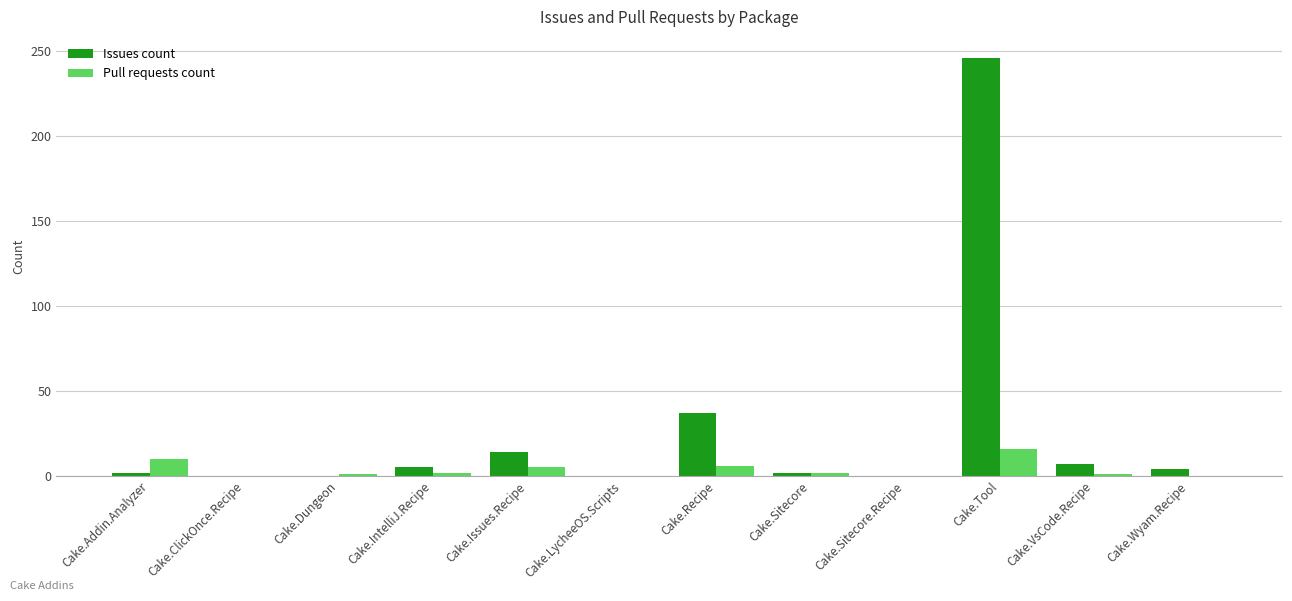

The value of Issues count at Cake.VsCode.Recipe is 7. True or false?

True